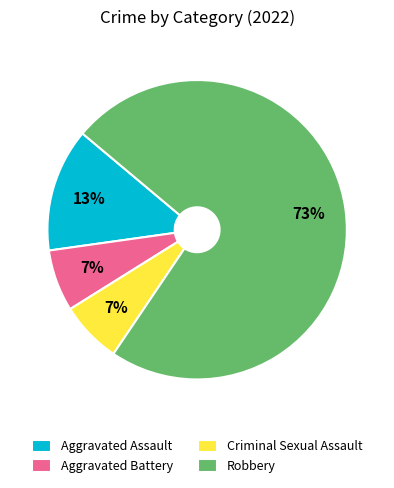

Combined, do Criminal Sexual Assault and Aggravated Assault account for over 50%?

No